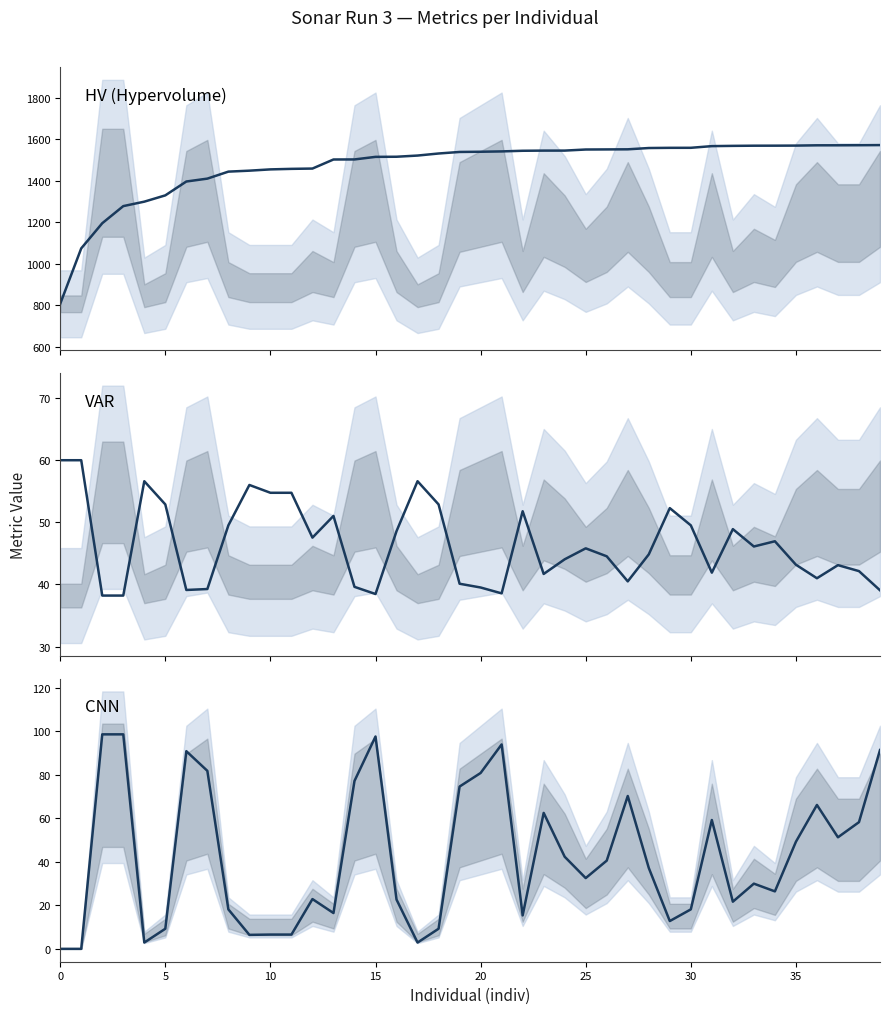

True or false: CNN and VAR cross at least once.

True